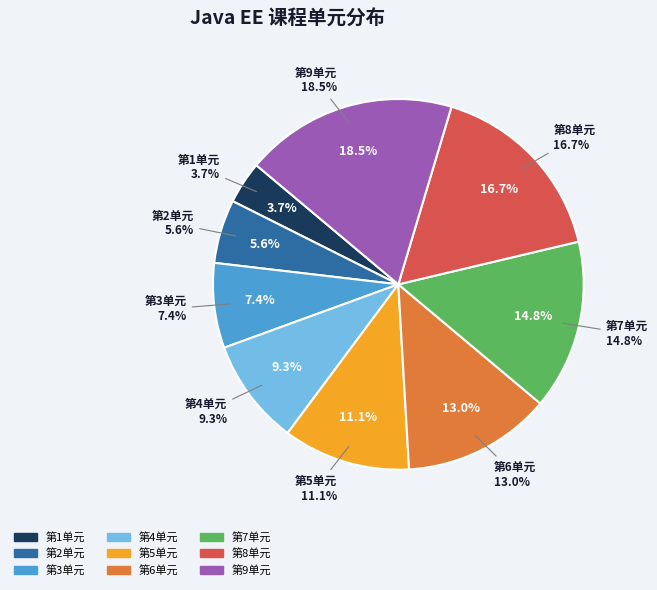

How many segments does this pie chart have?

9